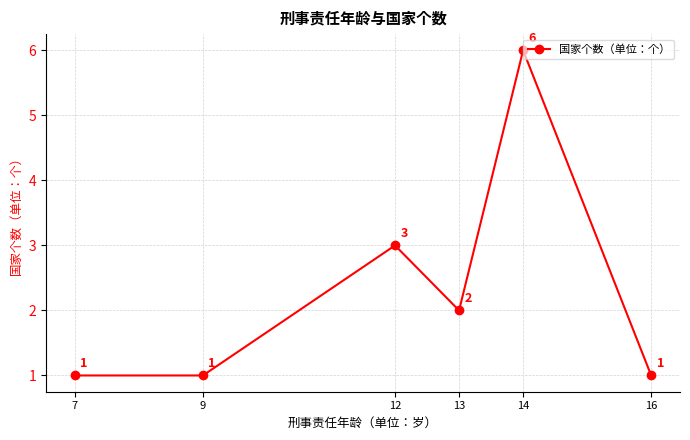

Reading left to right, extract all data points from this chart.

7=1	9=1	12=3	13=2	14=6	16=1